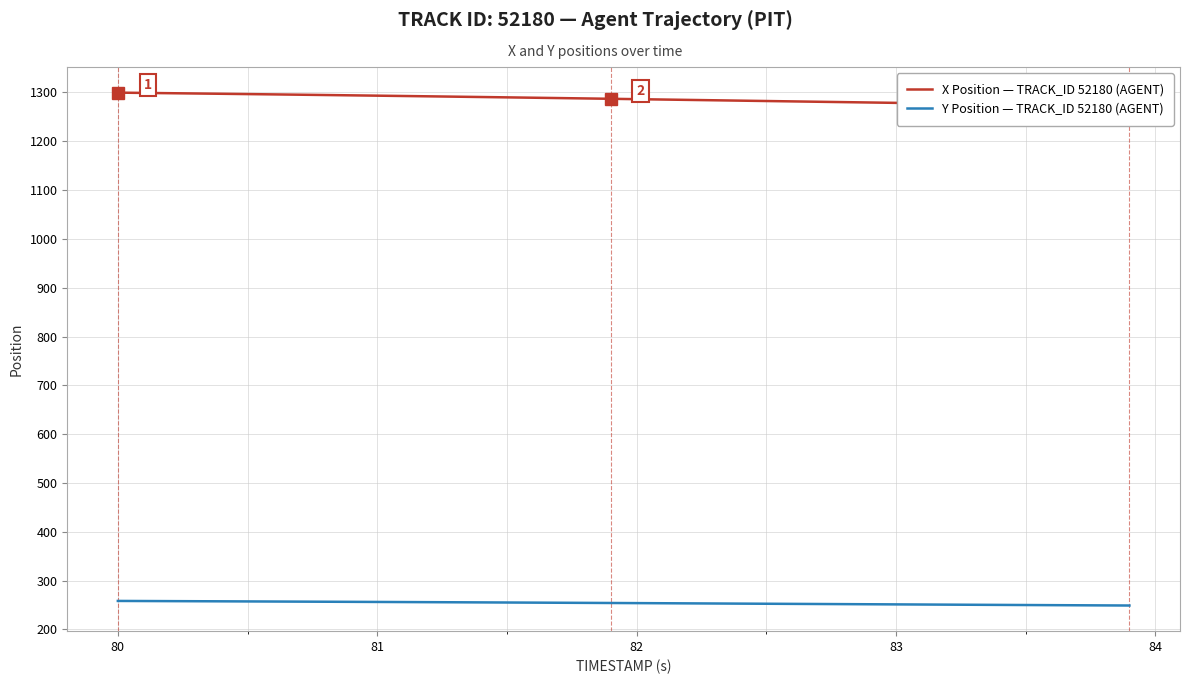

How many lines are shown in the chart?

2